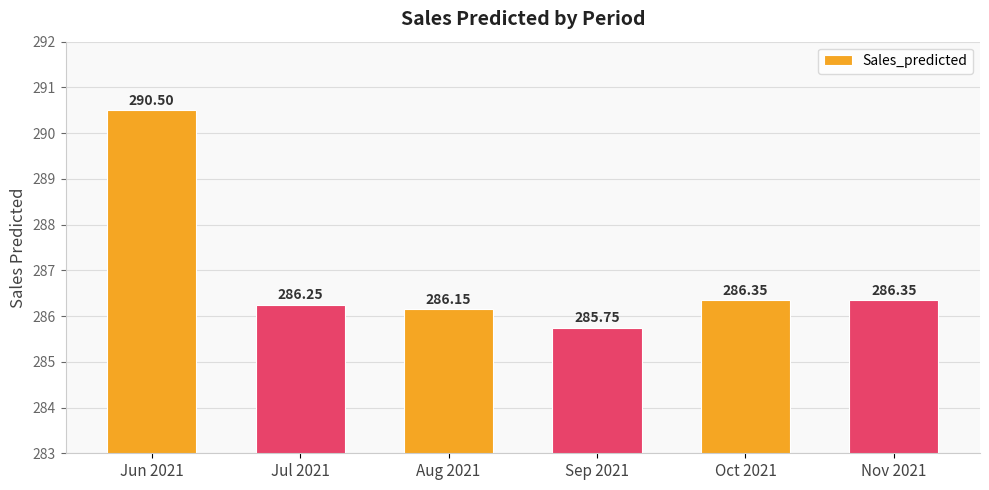

Which has a higher value, Nov 2021 or Jun 2021?

Jun 2021